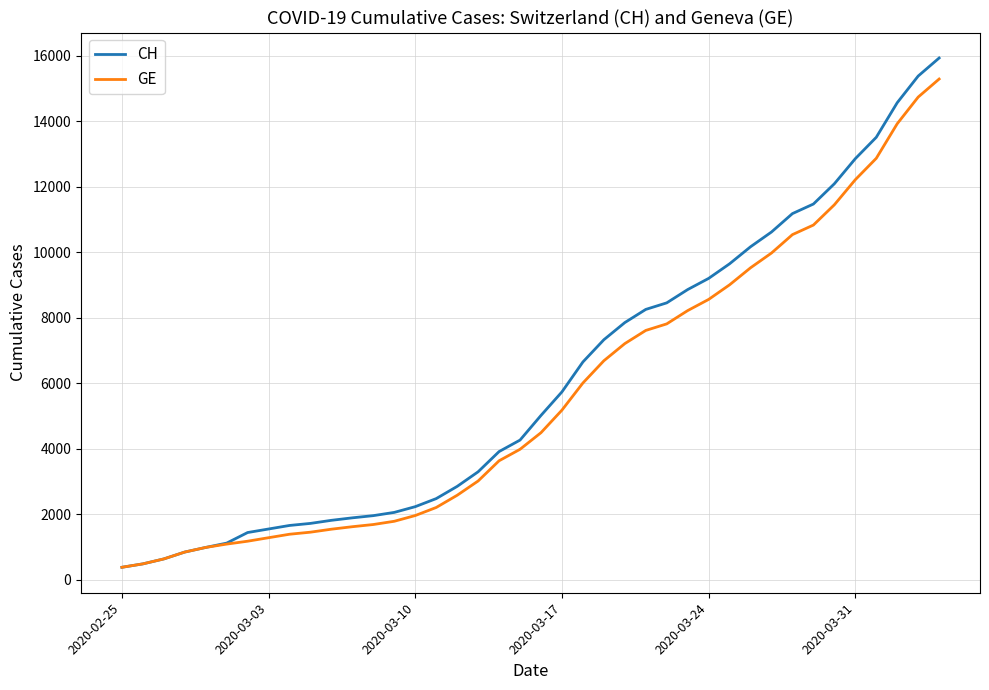

What is the greatest value displayed?

15926